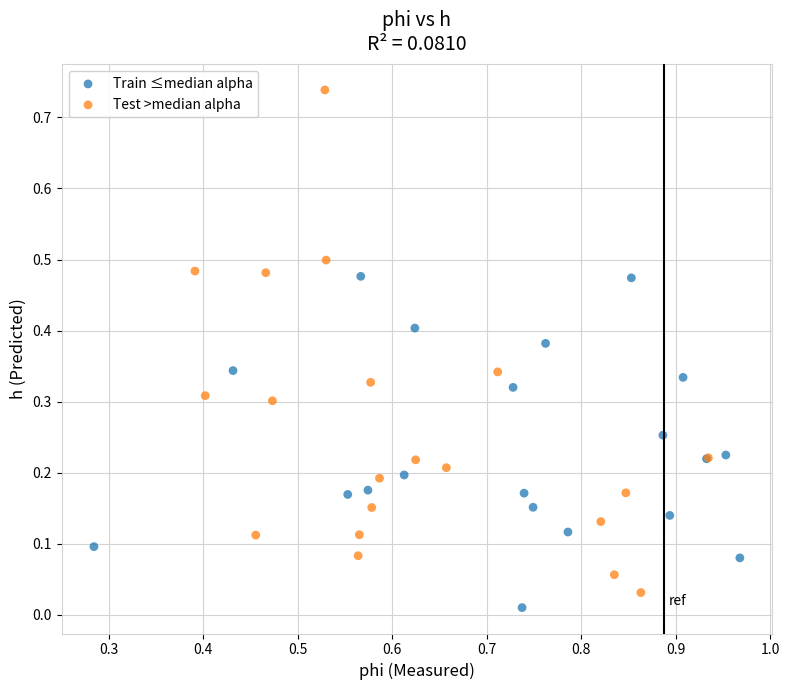

Which series has the widest spread of Y values?

Test >median alpha